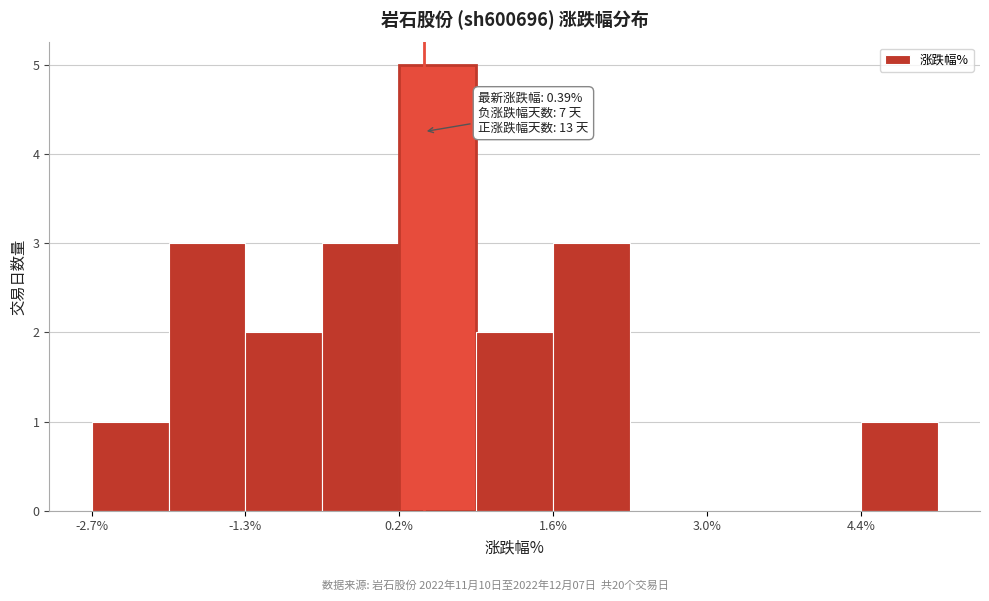

Around what value on the x-axis is the tallest bar? Give the approximate position of its centre, as read against the axis.

0.6